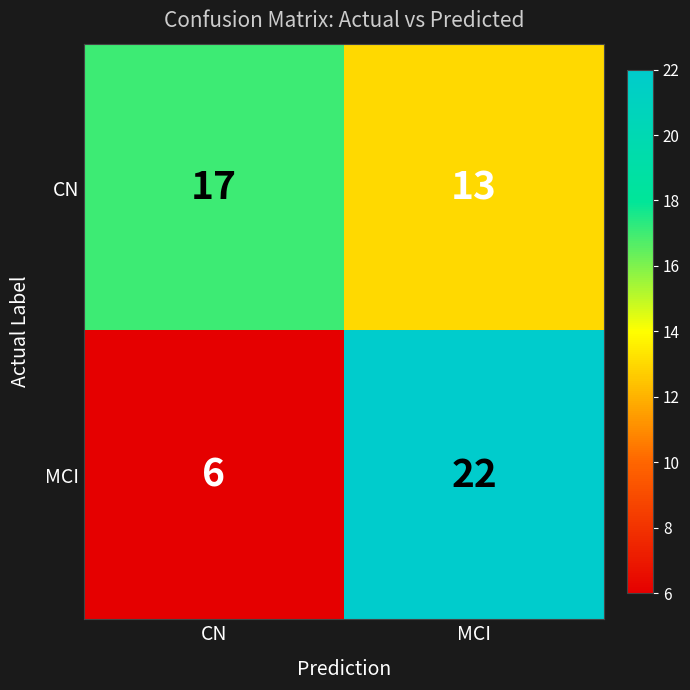

The CN series shows 17 at CN. True or false?

True